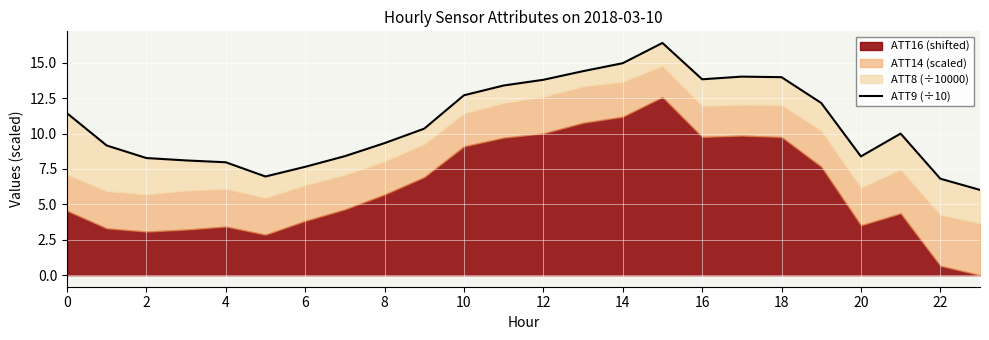

What is the sum of all values?

258.6